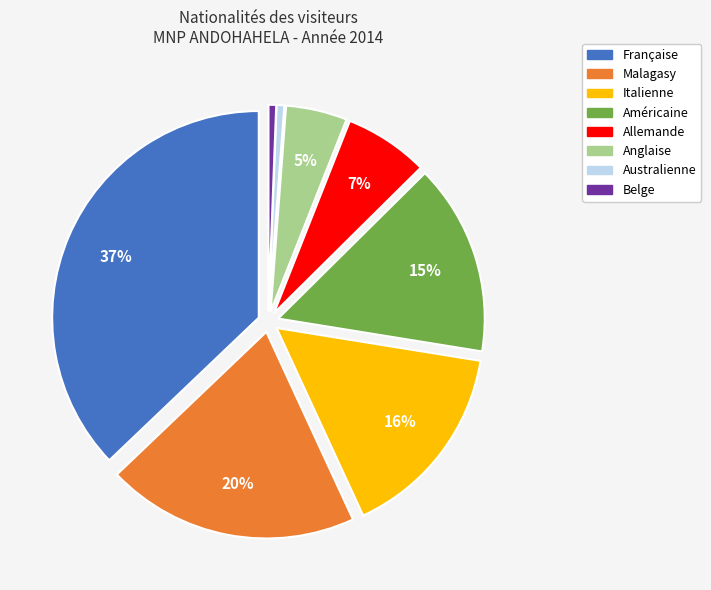

True or false: Italienne accounts for 16% of the total.

True